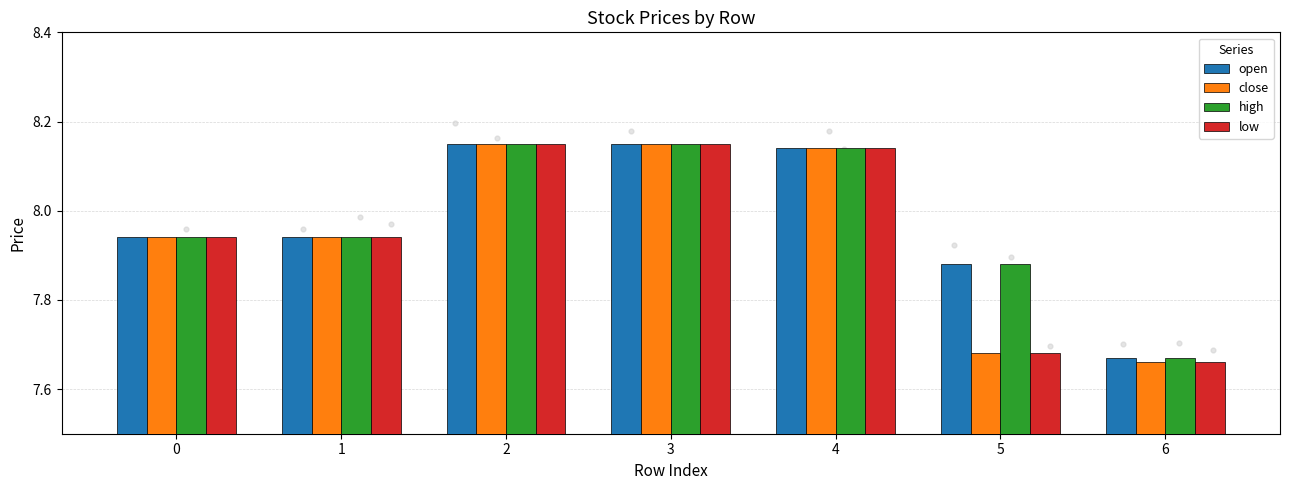

Is the value of close at 5 greater than the value of low at 6?

Yes